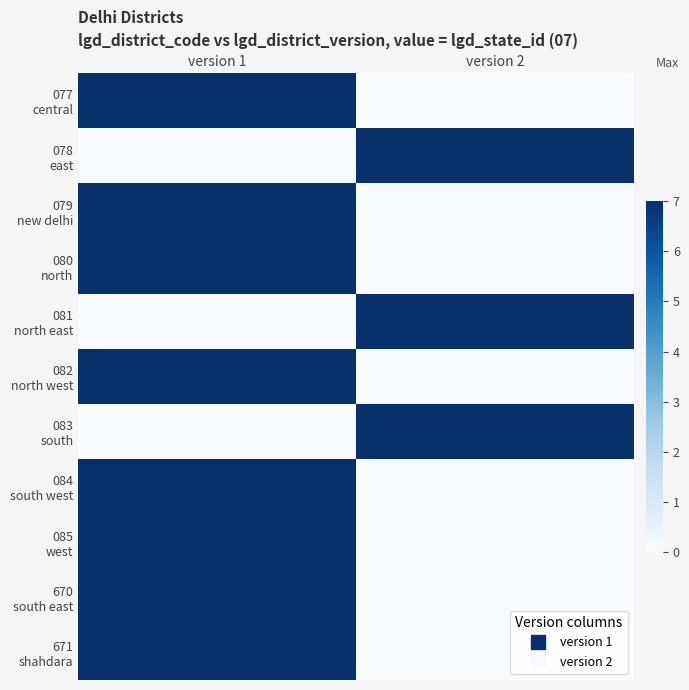

Rank the series by their maximum value, from highest to lowest.

077 central, 078 east, 079 new delhi, 080 north, 081 north east, 082 north west, 083 south, 084 south west, 085 west, 670 south east, 671 shahdara